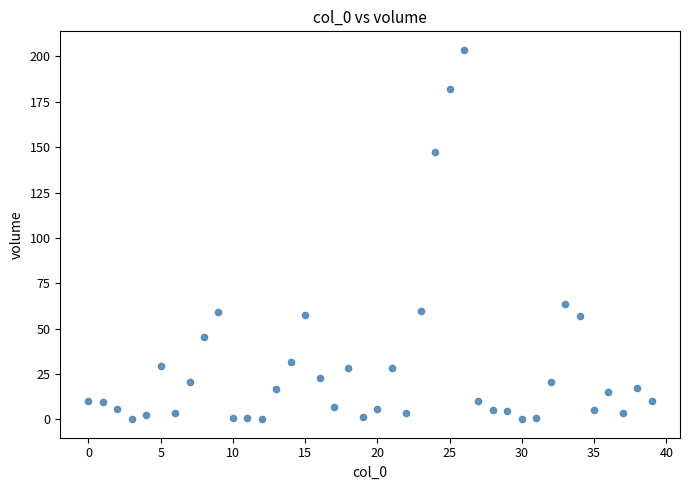

What Y value in the scatter plot is closest to 101?

63.6